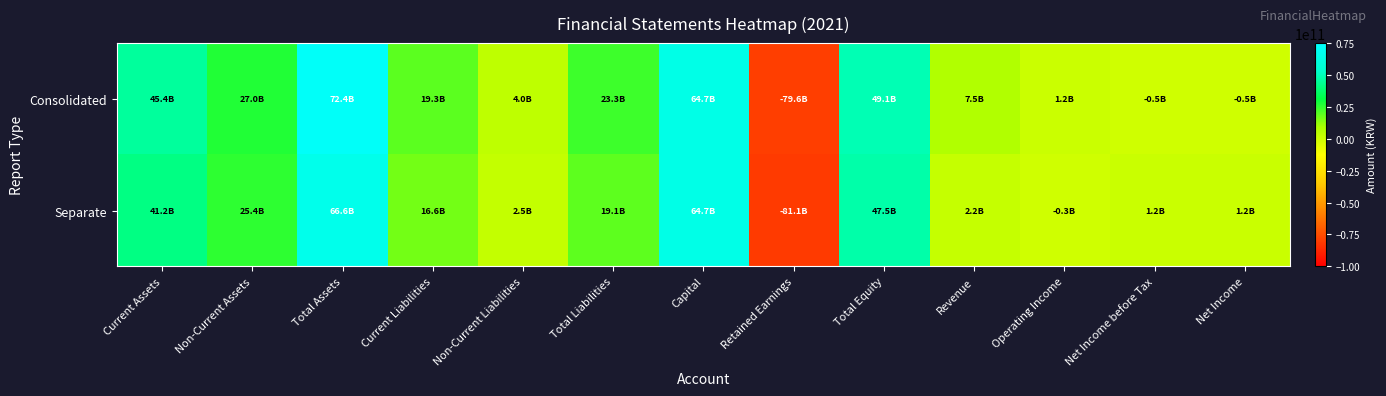

Which series has the widest spread of values?

Consolidated